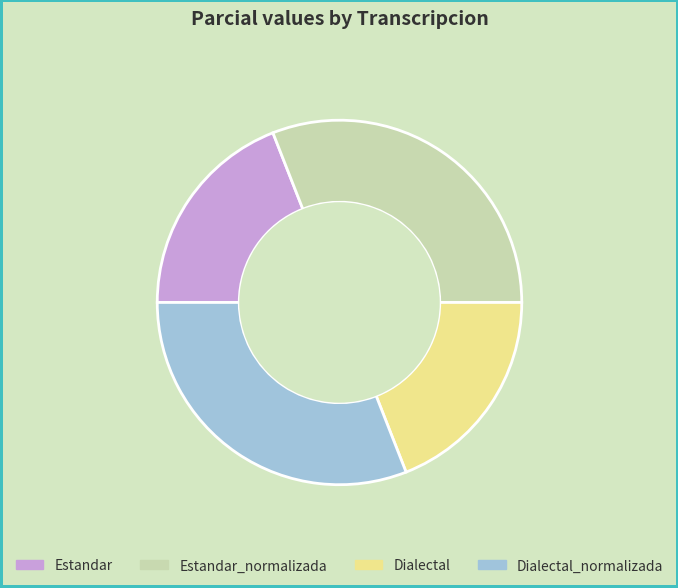

Do Estandar and Dialectal together represent more than half of the pie?

No